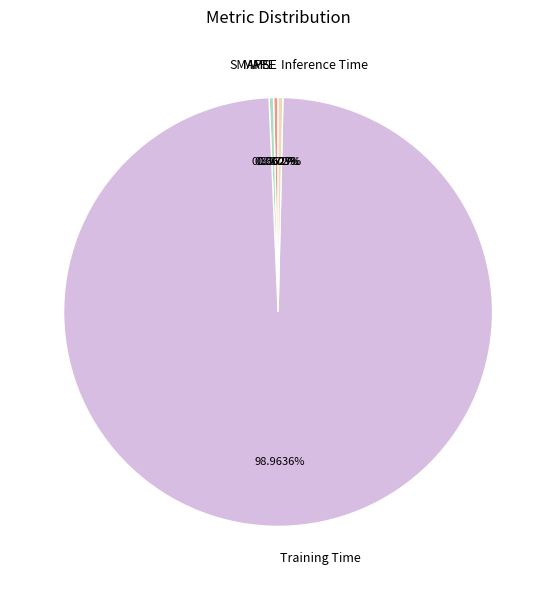

What percentage is NOT represented by Training Time?

1.0%